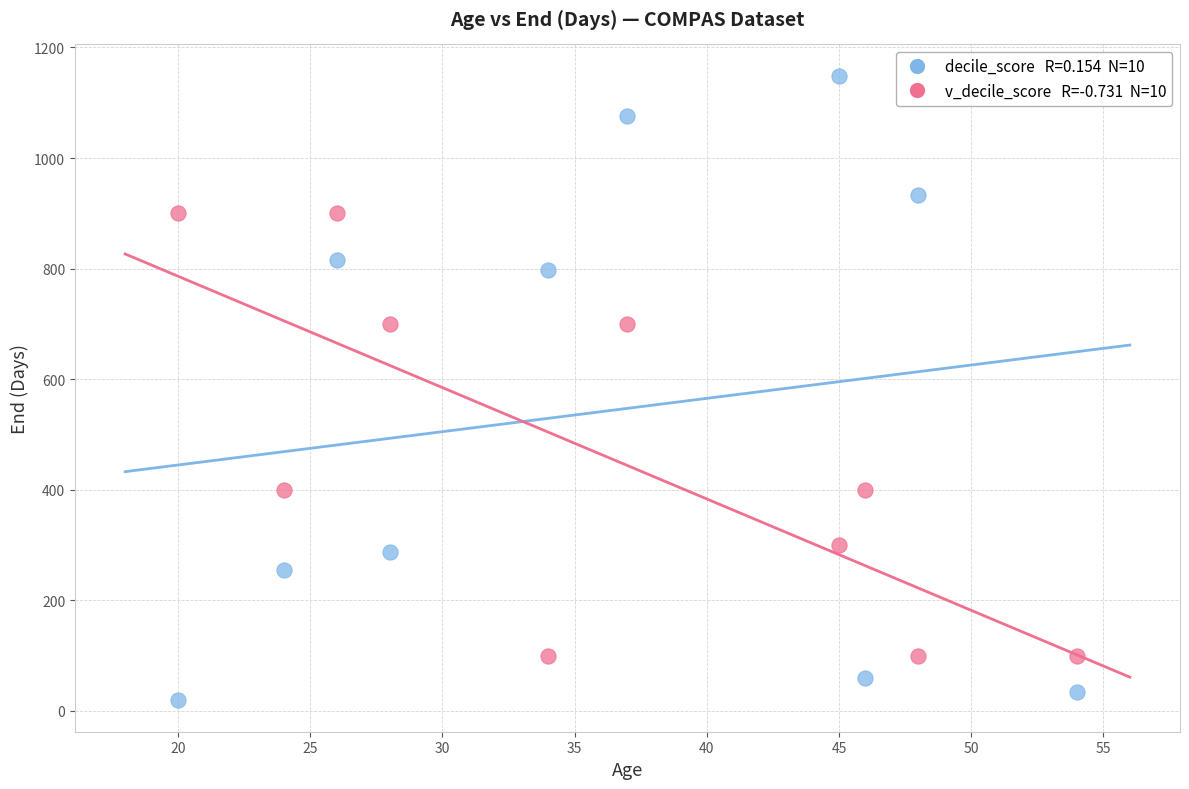

Across all data points, what is the range of Y values (max minus min)?

1130